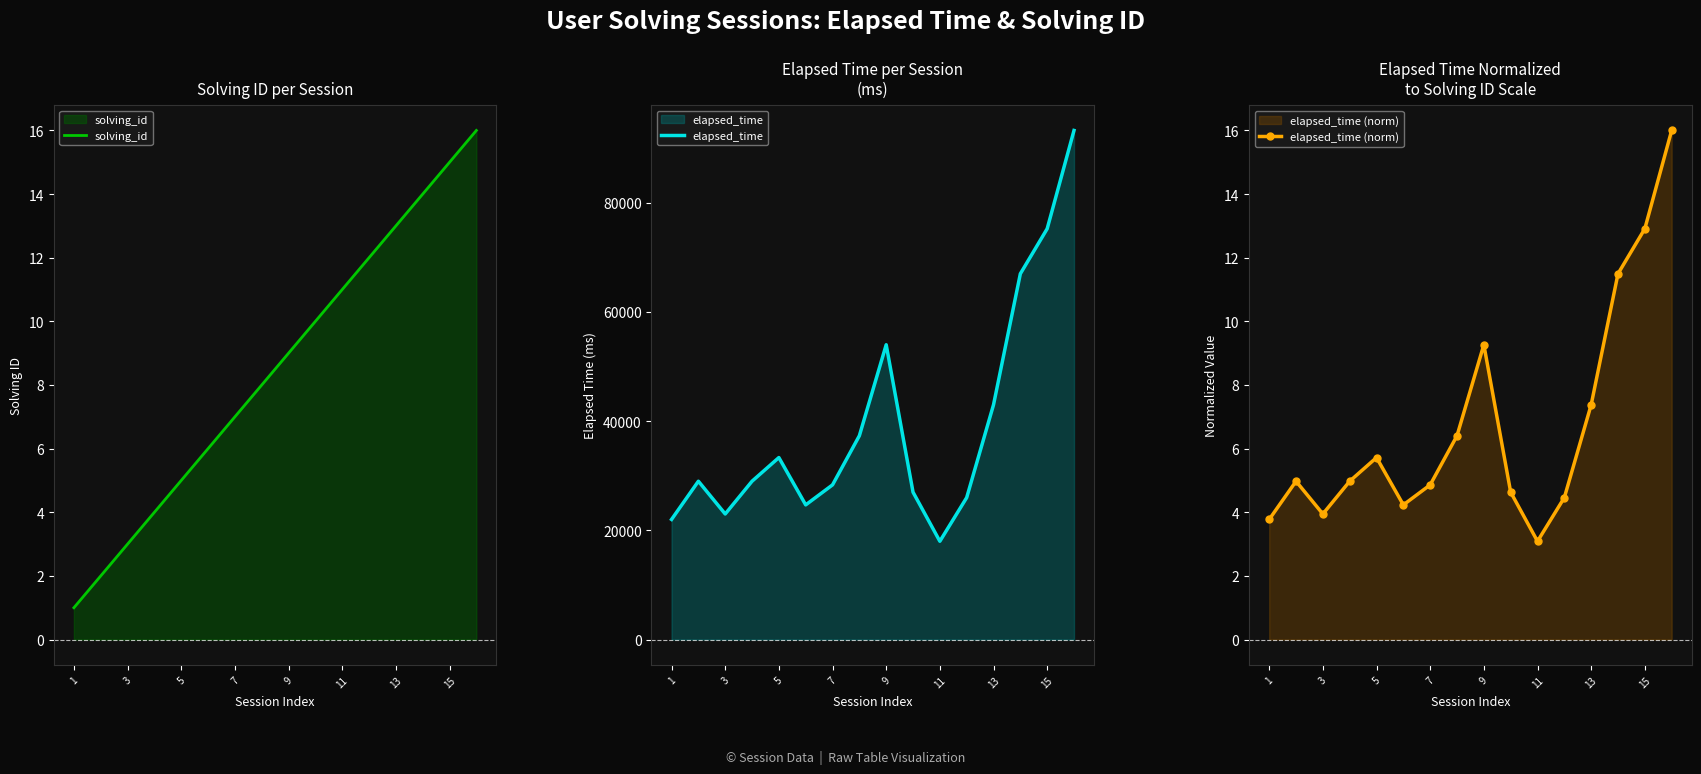

Reading left to right, list all the values displayed in this chart.

solving_id: 1.0	2.0	3.0	4.0	5.0	6.0	7.0	8.0	9.0	10.0	11.0	12.0	13.0	14.0	15.0	16.0
elapsed_time: 22000.0	29000.0	23000.0	29000.0	33333.0	24666.0	28333.0	37333.0	54000.0	27000.0	18000.0	26000.0	43000.0	67000.0	75250.0	93250.0
elapsed_time (norm): 3.8	5.0	3.9	5.0	5.7	4.2	4.9	6.4	9.3	4.6	3.1	4.5	7.4	11.5	12.9	16.0